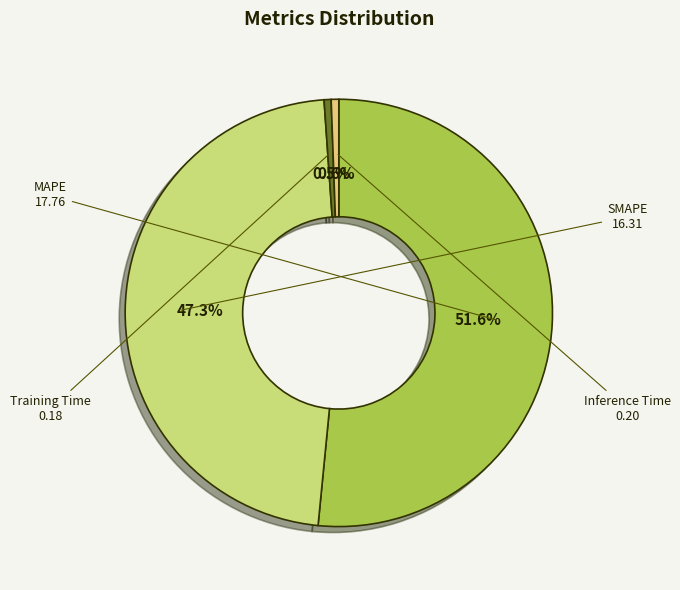

What is the ratio of the value at SMAPE to the value at MAPE?

0.9